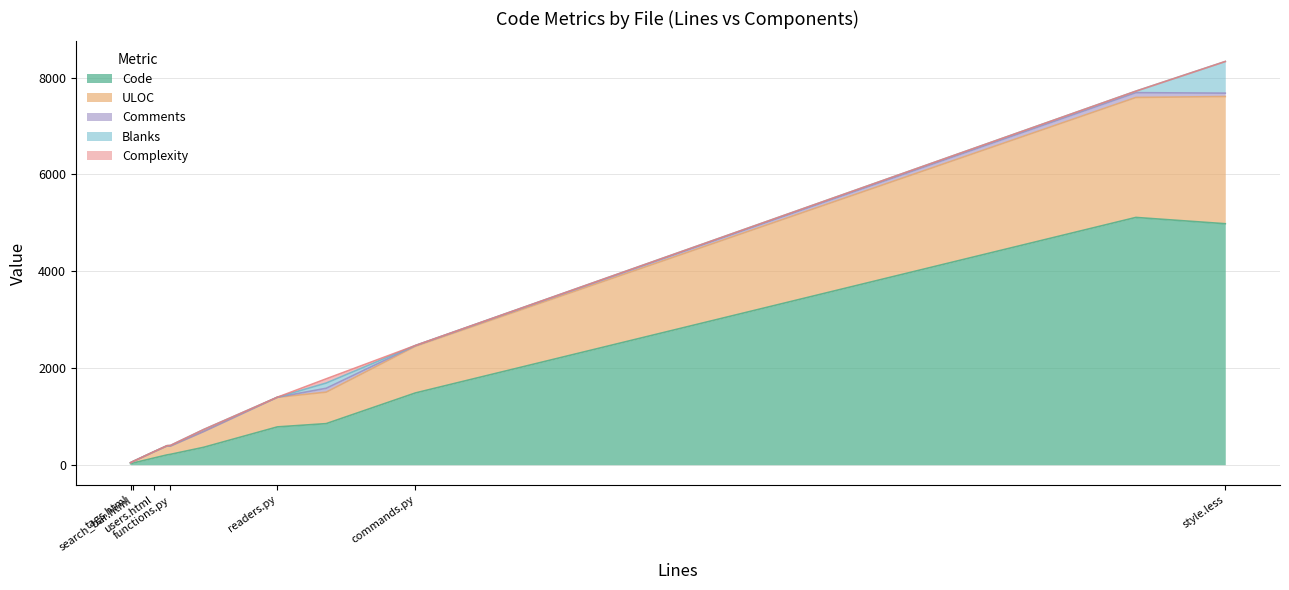

Read the ULOC value at style.less.

2629